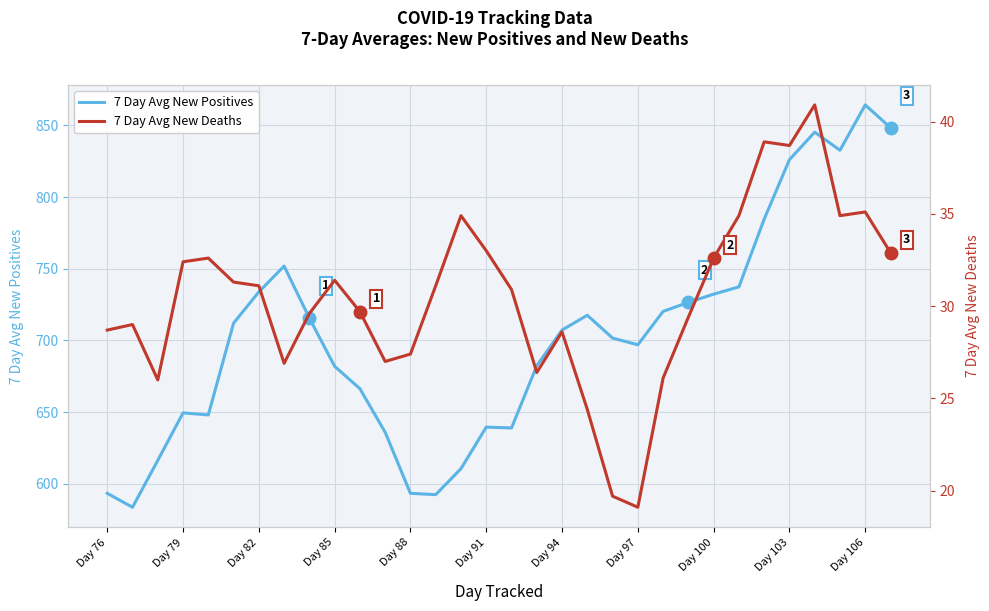

Which series has the largest total across all categories?

7 Day Avg New Positives